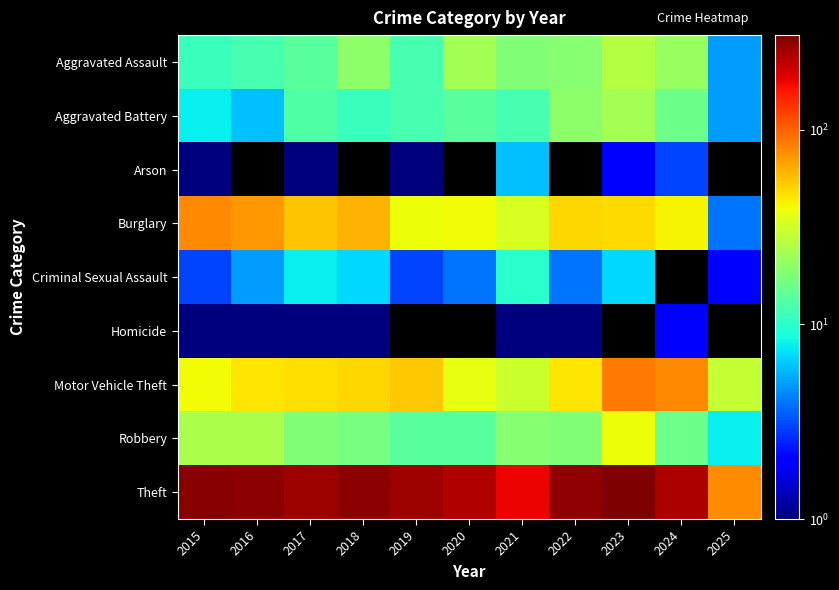

Which series has the widest spread of values?

Theft